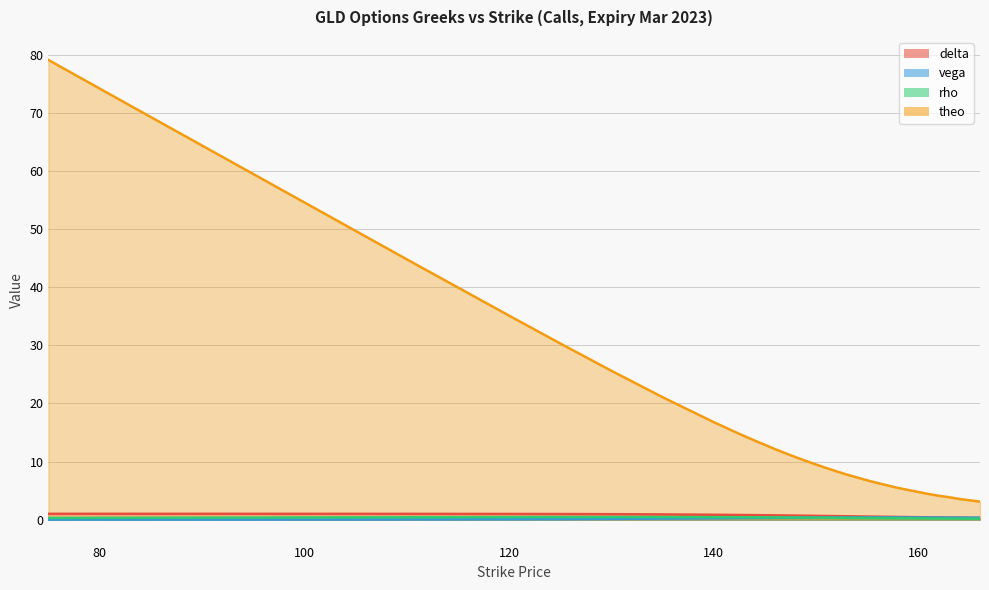

Rank the series by their maximum value, from highest to lowest.

theo, delta, rho, vega